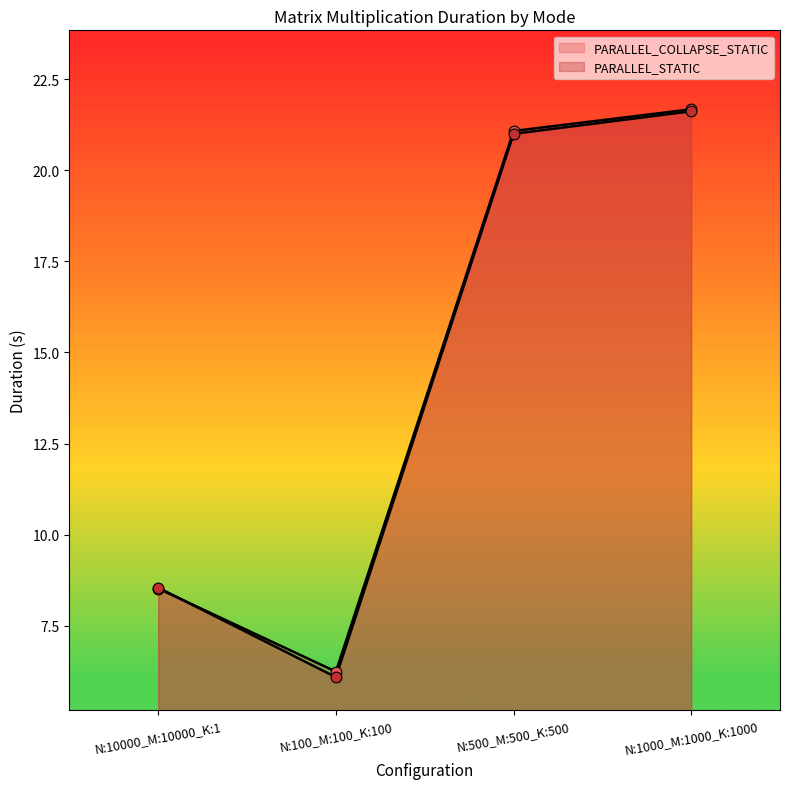

Which series contains the lowest Y value?

PARALLEL_STATIC